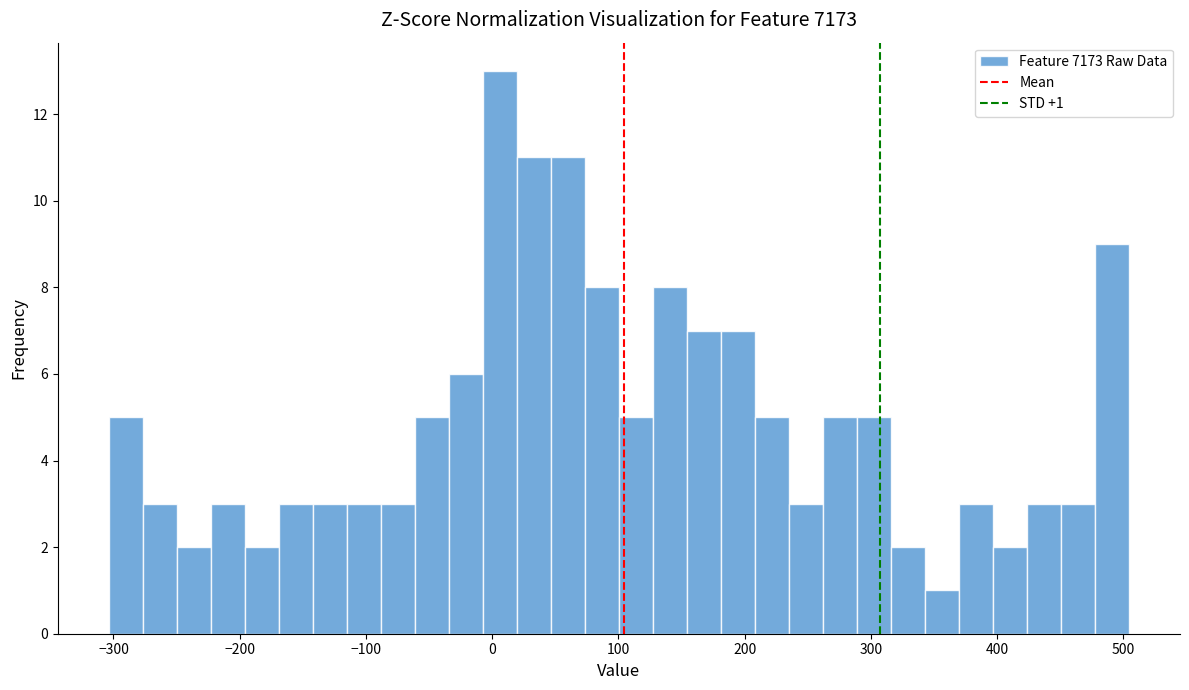

Around what value on the x-axis is the tallest bar? Give the approximate position of its centre, as read against the axis.

10